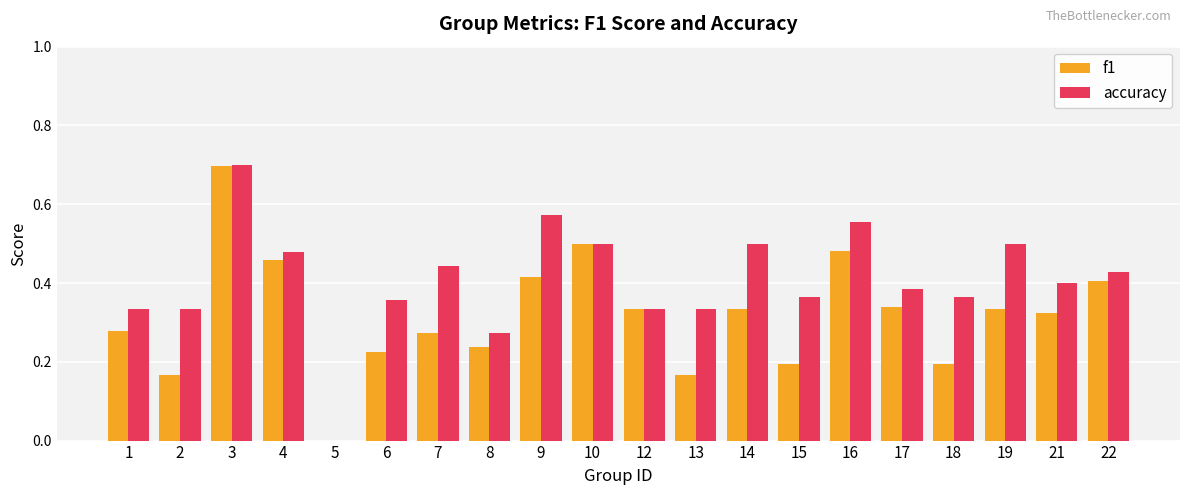

At which label does accuracy reach its peak?

3